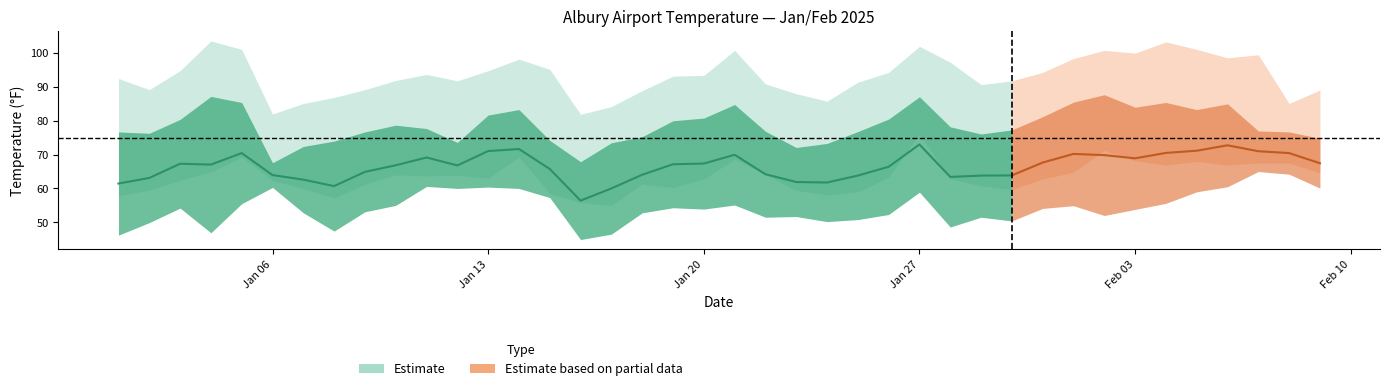

True or false: MIN and TEMP cross at least once.

False